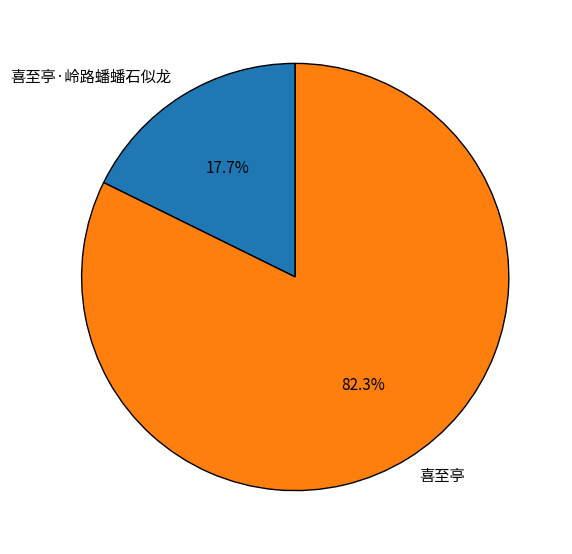

To the nearest percent, what is the average slice percentage?

50%